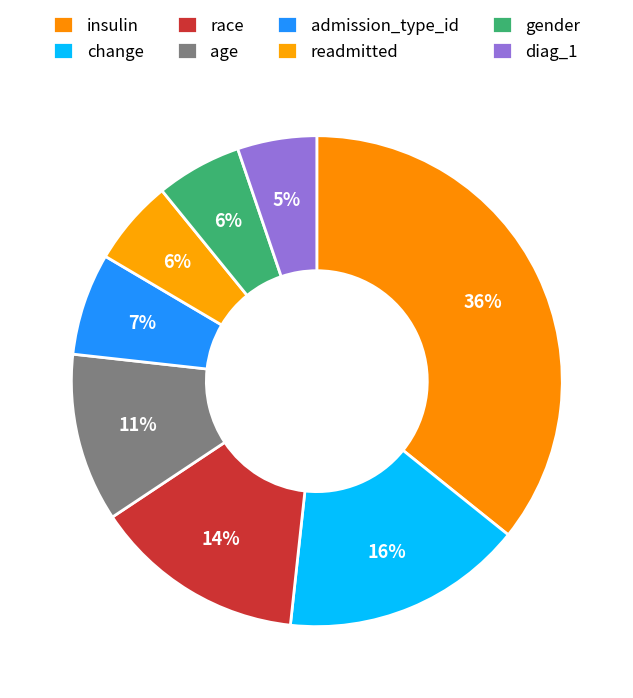

To the nearest percent, what is the average slice percentage?

12%